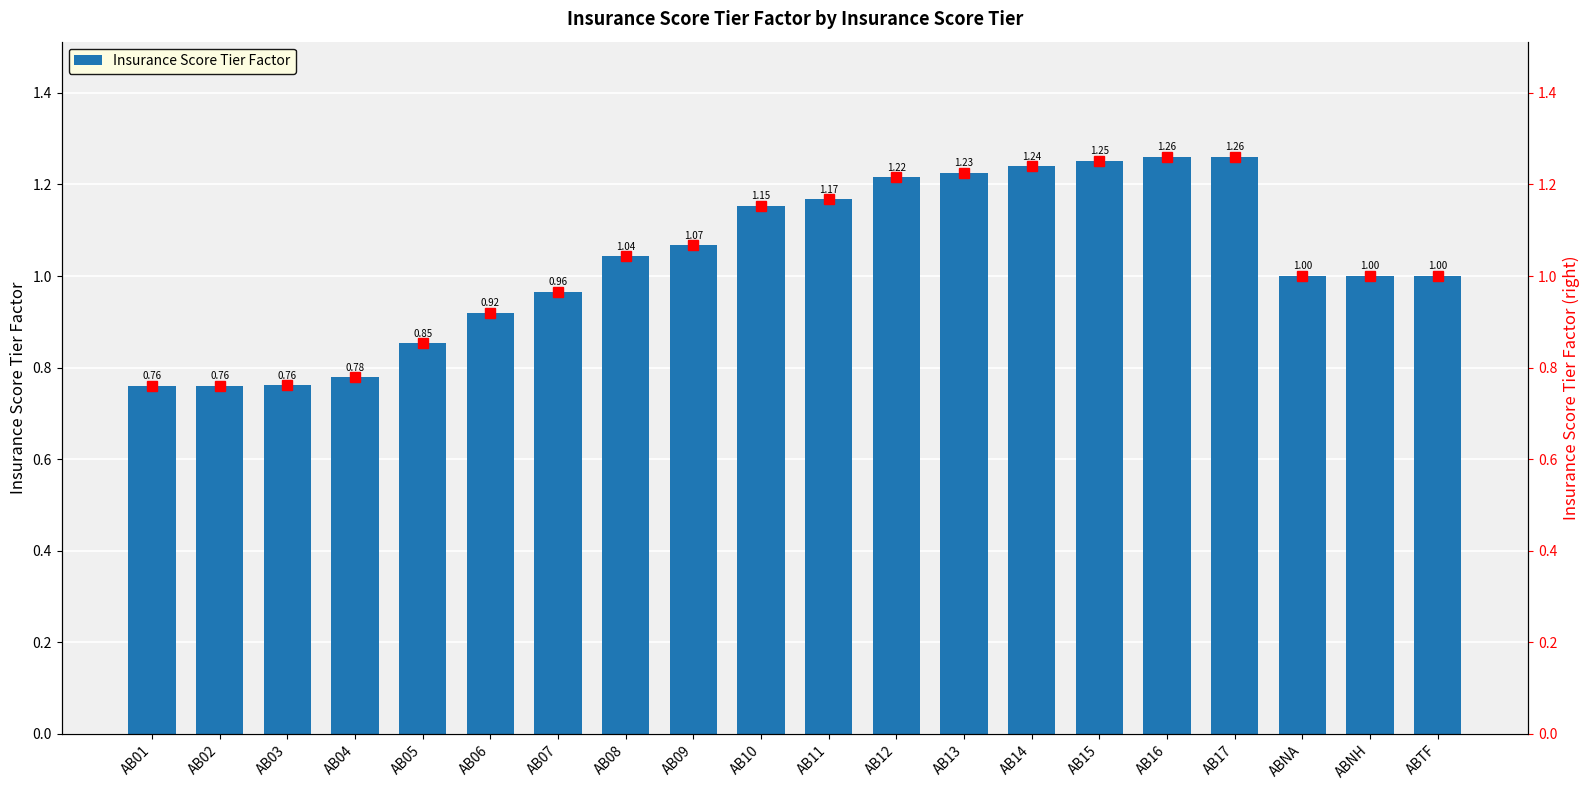

Where is the data nearest to the value 1?

ABNA